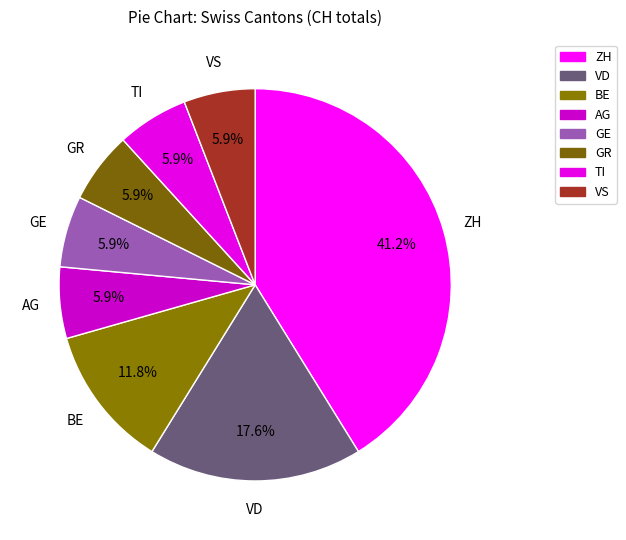

What is the largest slice in the pie chart?

ZH